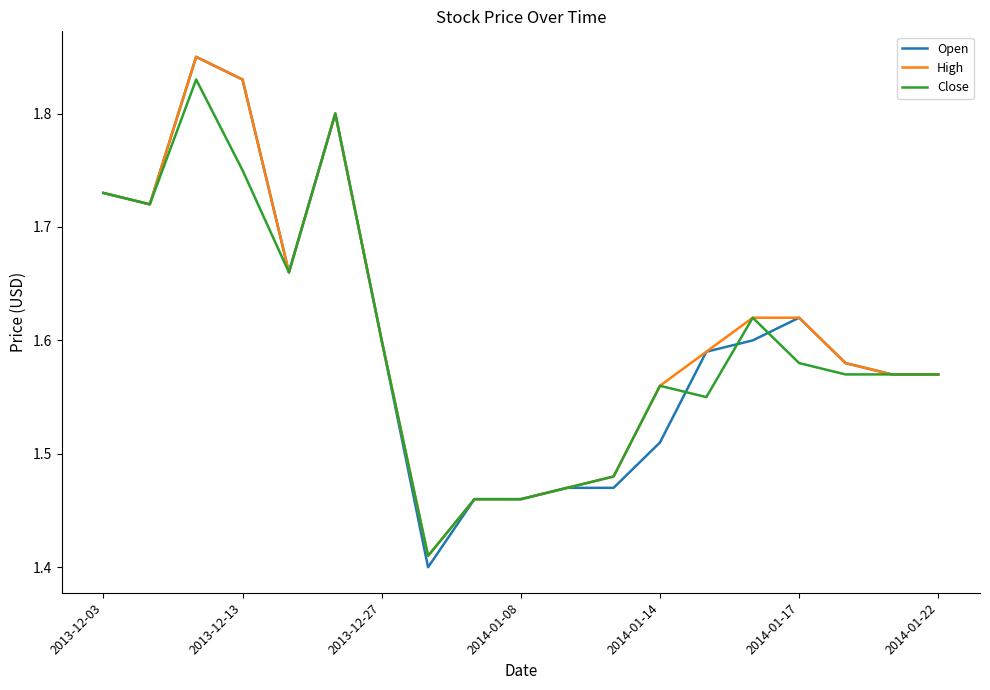

Rank the series by their average value, from lowest to highest.

Close, Open, High